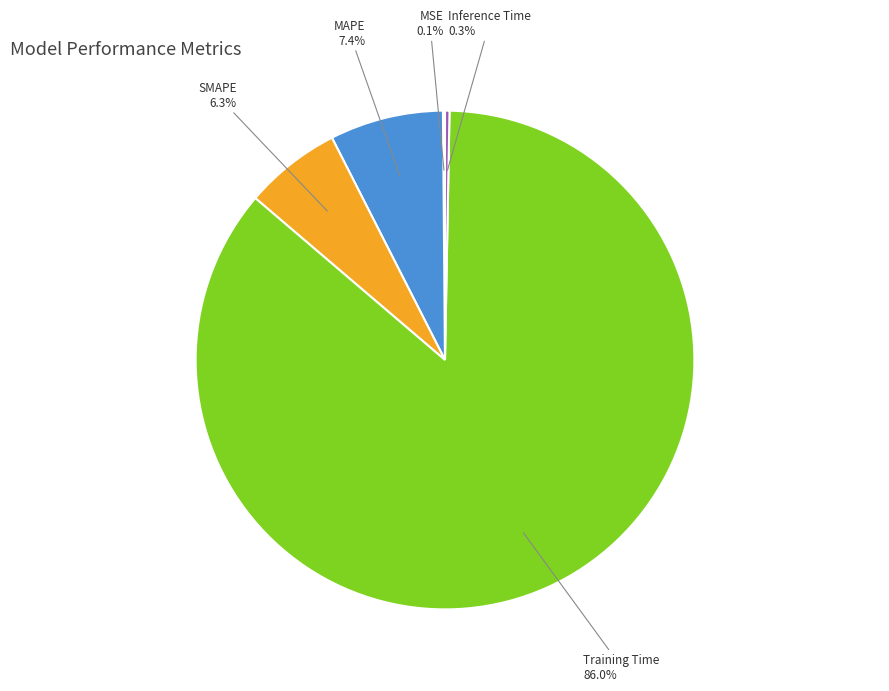

Is the sum of SMAPE and MAPE greater than half?

No